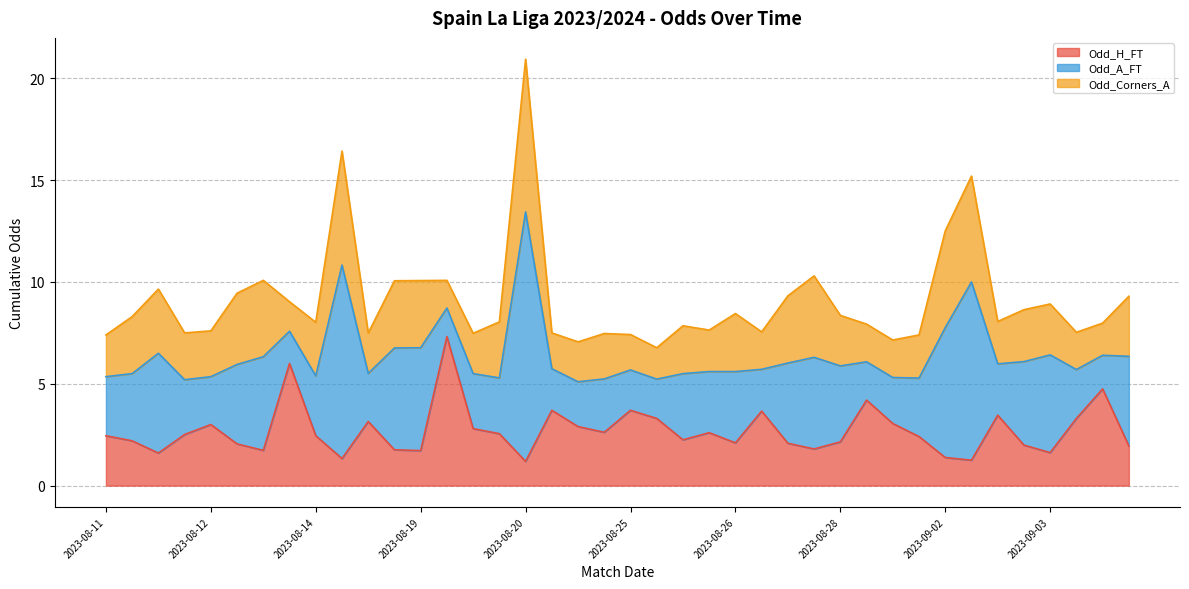

Reading left to right, what are all the values shown in this chart?

Odd_H_FT: 2.5	2.2	1.6	2.5	3.0	2.0	1.7	6.0	2.5	1.3	3.1	1.8	1.7	7.3	2.8	2.5	1.2	3.7	2.9	2.6	3.7	3.3	2.2	2.6	2.1	3.7	2.1	1.8	2.1	4.2	3.0	2.4	1.4	1.2	3.5	2.0	1.6	3.3	4.8	1.9
Odd_A_FT: 2.9	3.3	4.9	2.7	2.4	3.9	4.6	1.6	2.9	9.5	2.4	5.0	5.0	1.4	2.7	2.7	12.2	2.0	2.2	2.6	2.0	1.9	3.2	3.0	3.5	2.0	3.9	4.5	3.7	1.9	2.3	2.9	6.4	8.8	2.5	4.1	4.8	2.4	1.6	4.4
XG_Total_Pre: 0.0	0.0	0.0	0.0	0.0	0.0	0.0	0.0	0.0	0.0	0.0	0.0	0.0	0.0	0.0	0.0	0.0	0.0	0.0	0.0	0.0	0.0	0.0	0.0	0.0	0.0	0.0	0.0	0.0	0.0	0.0	0.0	0.0	0.0	0.0	0.0	0.0	0.0	0.0	0.0
Odd_Corners_A: 2.0	2.8	3.1	2.3	2.2	3.5	3.8	1.4	2.6	5.6	2.0	3.3	3.3	1.4	2.0	2.8	7.5	1.8	2.0	2.2	1.7	1.5	2.4	2.0	2.9	1.8	3.3	4.0	2.5	1.9	1.8	2.1	4.8	5.2	2.1	2.5	2.5	1.8	1.6	3.0